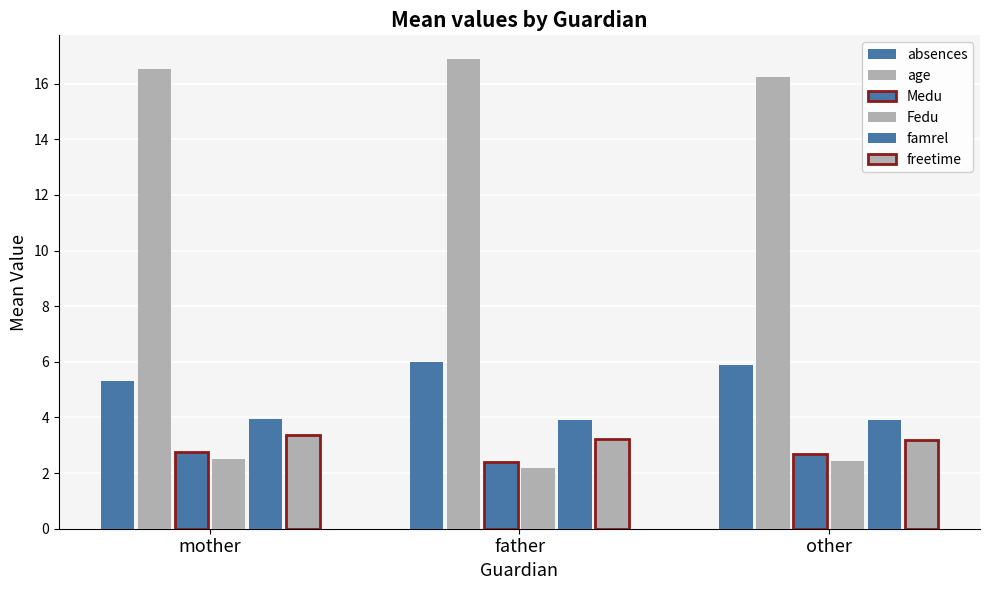

What is the minimum value shown in the chart?

2.2